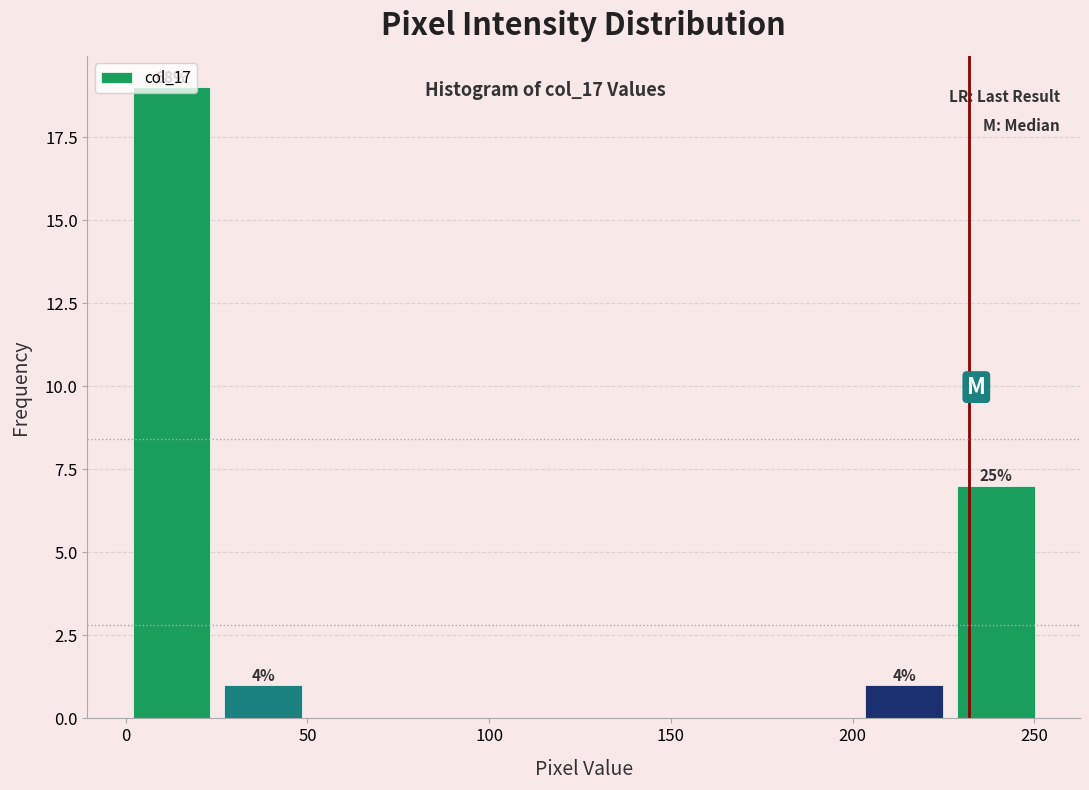

Over which range of the x-axis is the bar tallest?

0 to 25